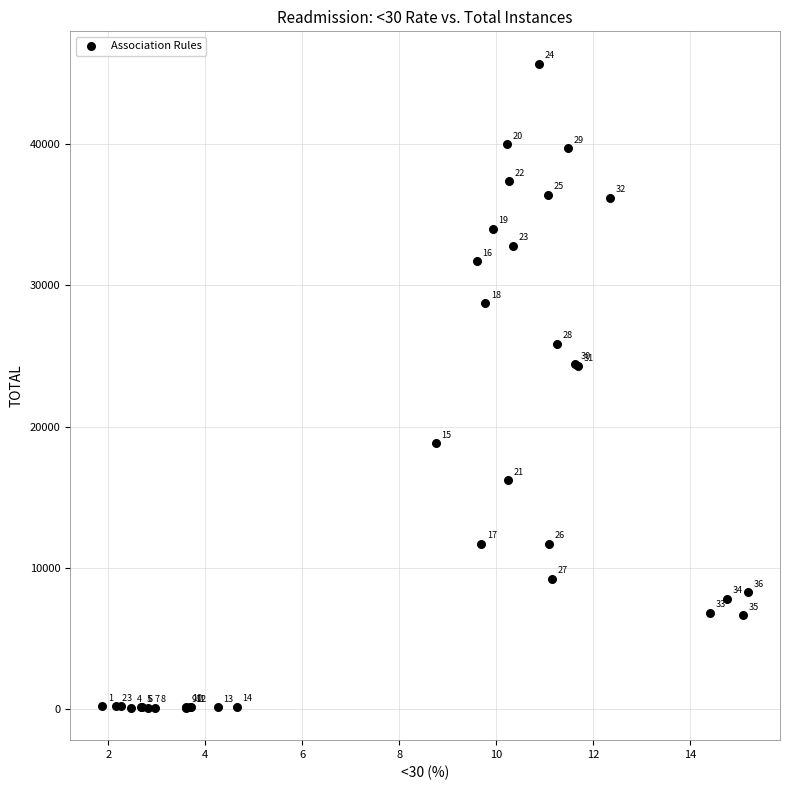

What Y value in the scatter plot is closest to 22887?

24269